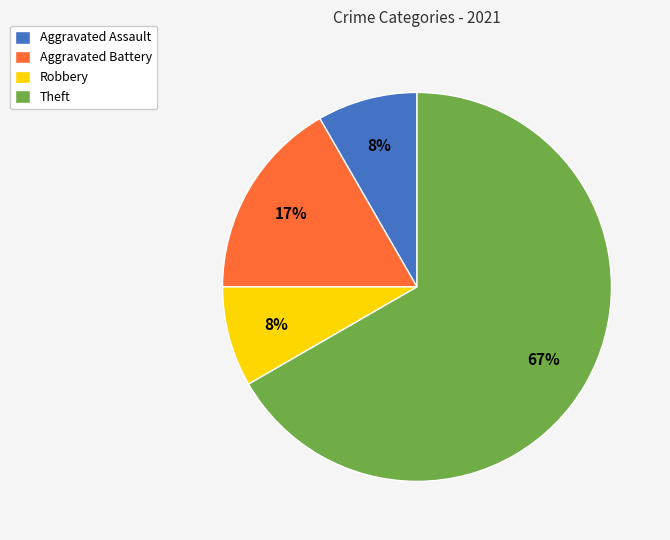

True or false: Aggravated Battery accounts for 23% of the total.

False